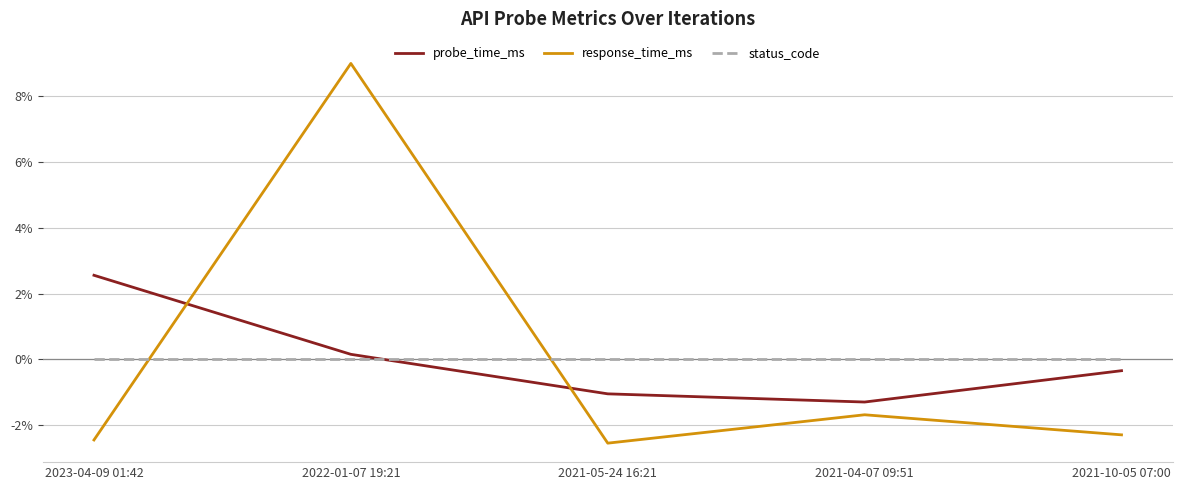

Is this an area chart (filled region under the line)?

No